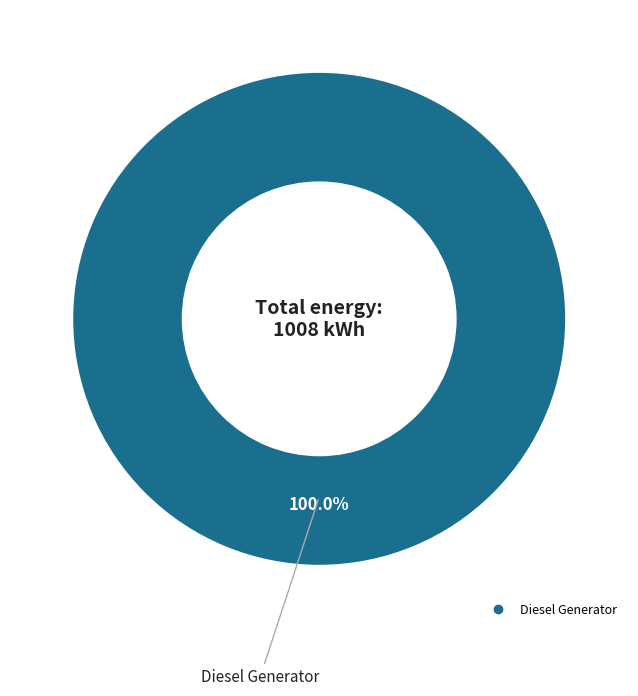

Is there a majority slice in this chart?

Yes